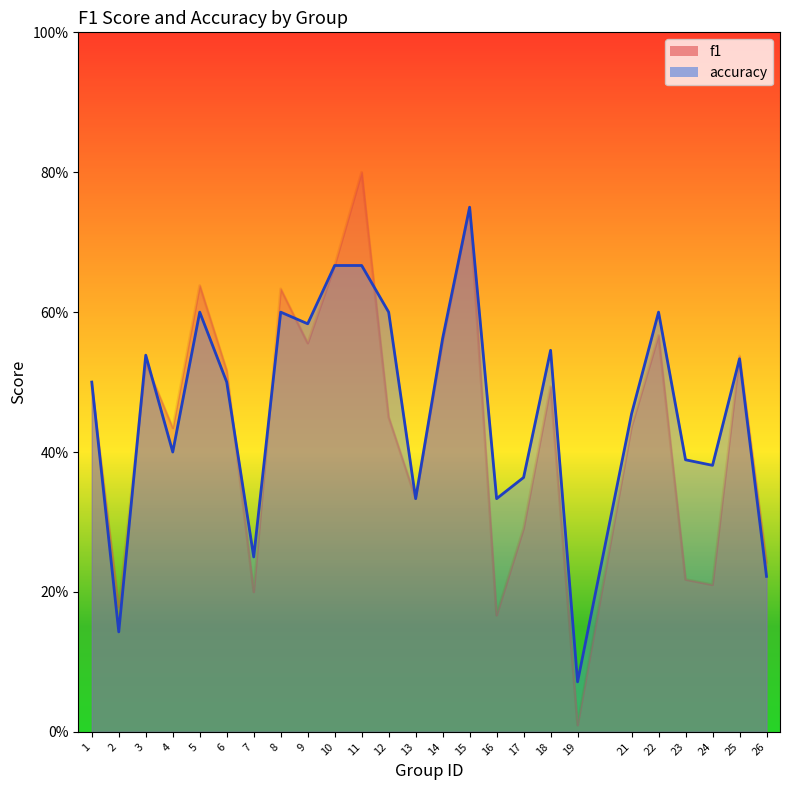

After their last crossing, which series has the higher values: accuracy or f1?

f1